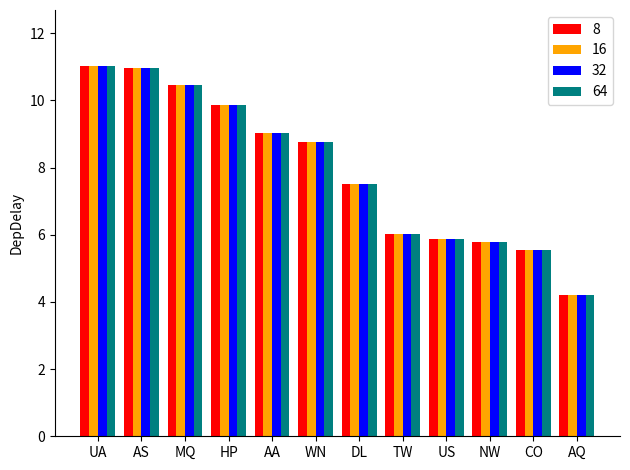

What is the minimum value shown in the chart?

4.2